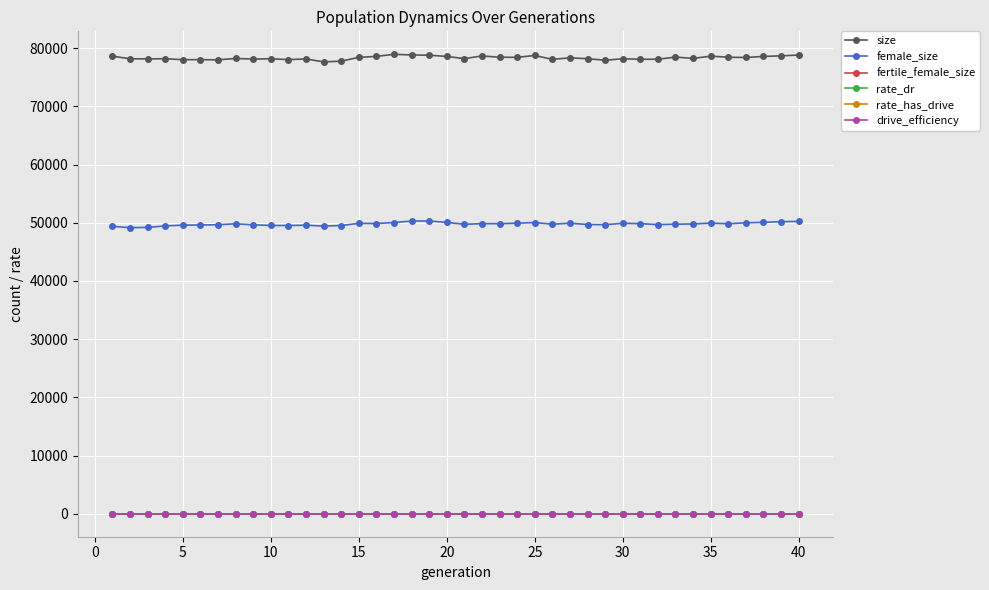

Is this an area chart (filled region under the line)?

No